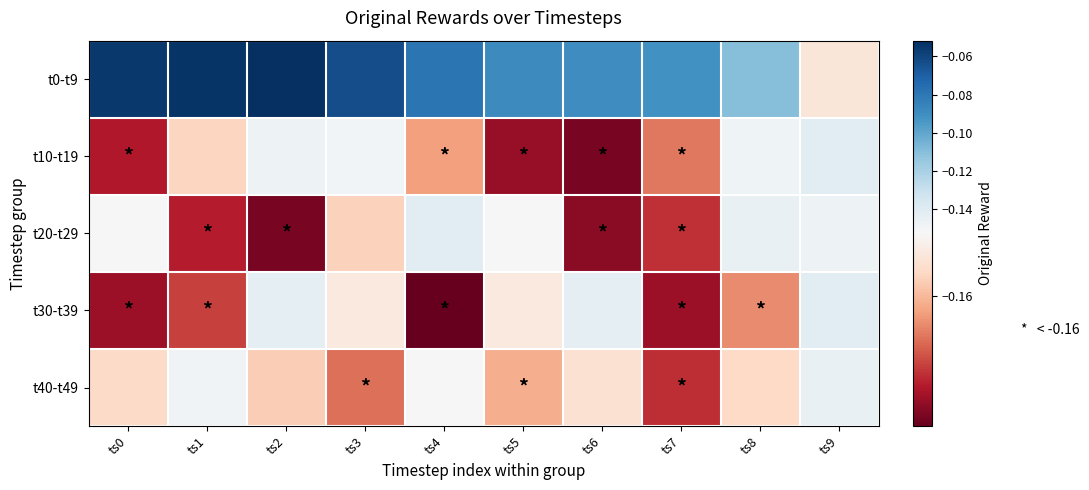

List the series in order of their peak value, lowest first.

t40-t49, t20-t29, t30-t39, t10-t19, t0-t9